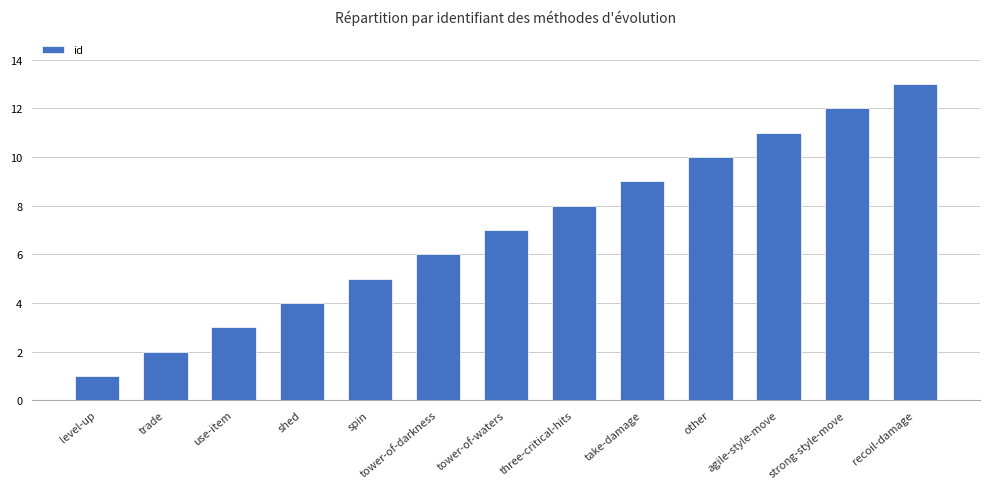

What is the ratio of the value at trade to the value at use-item?

0.7